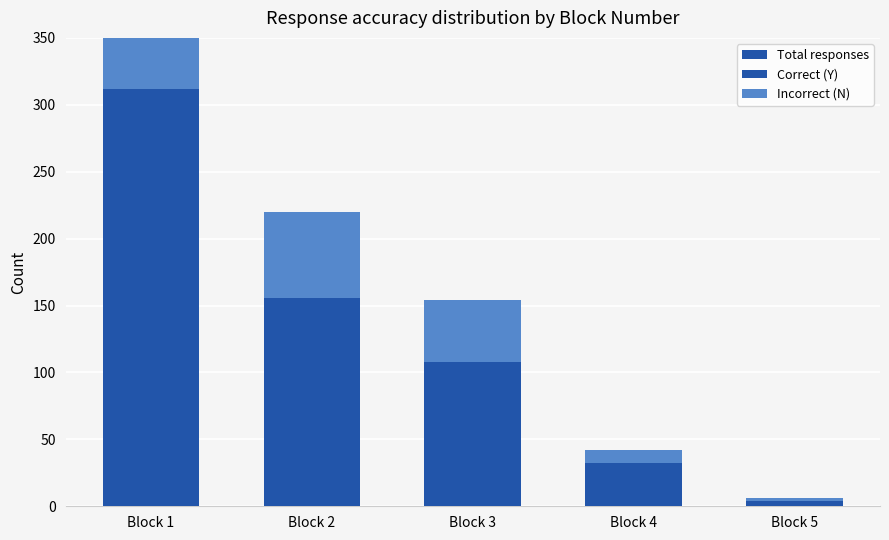

Rank the series by their maximum value, from lowest to highest.

Incorrect (N), Correct (Y), Total responses